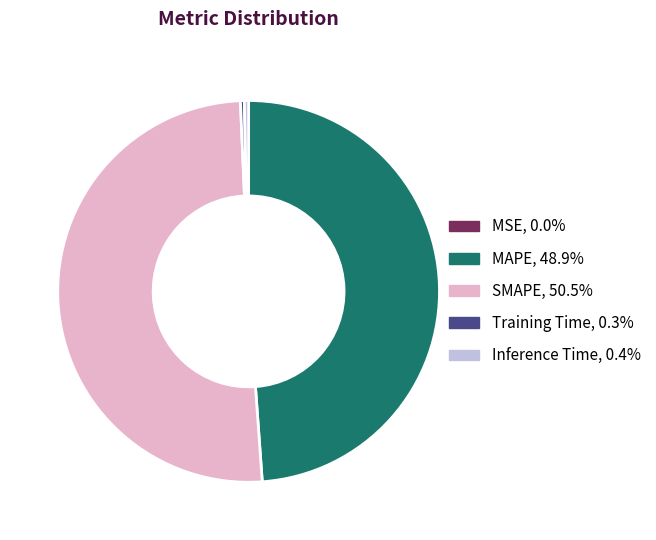

What is the majority slice?

SMAPE